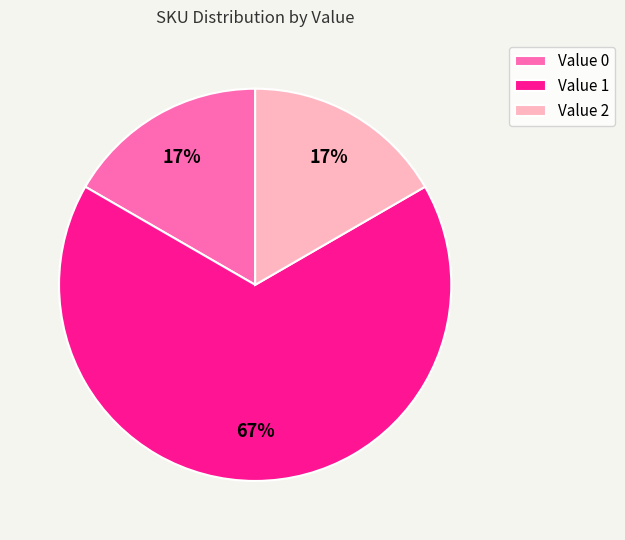

Combined, do Value 1 and Value 0 account for over 50%?

Yes